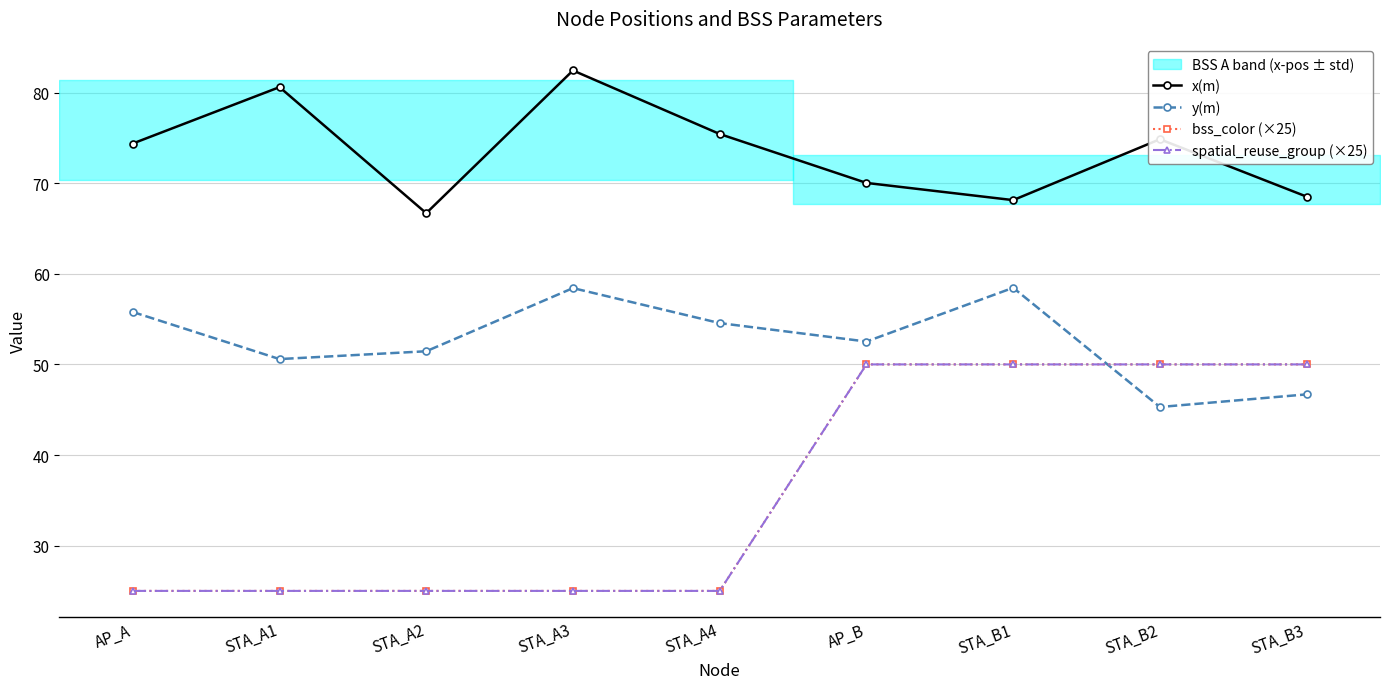

True or false: spatial_reuse_group (×25) has a value of 7.5 at STA_A1.

False